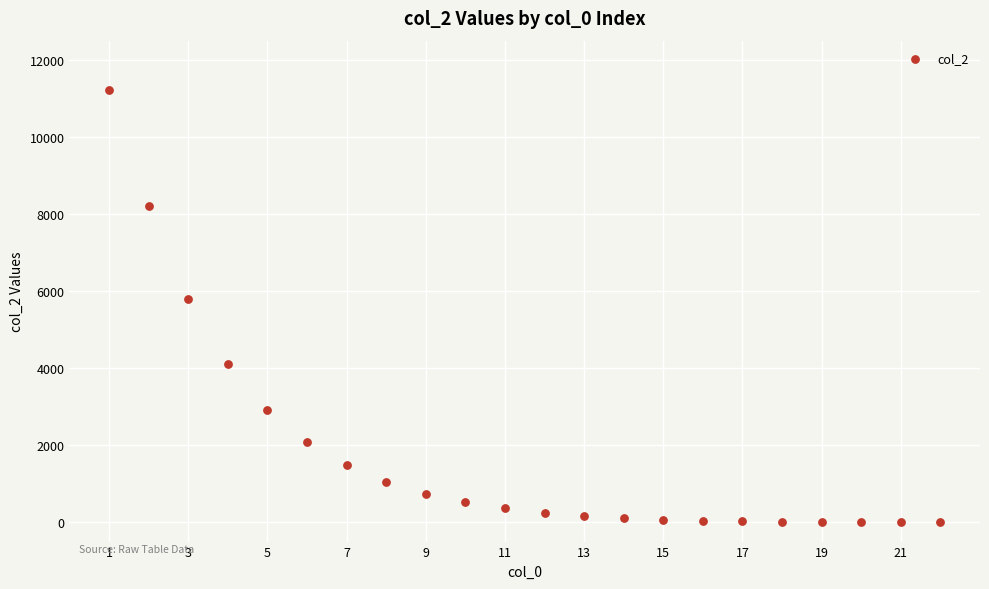

What is the range of X values (max minus min)?

21